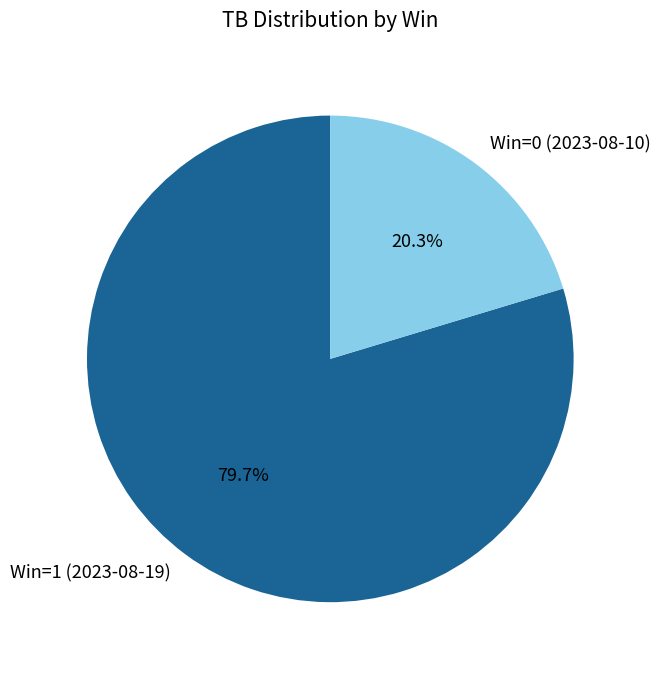

Count the number of slices in the pie.

2